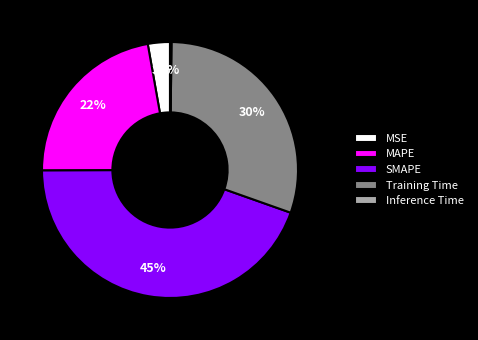

What is the largest slice in the pie chart?

SMAPE